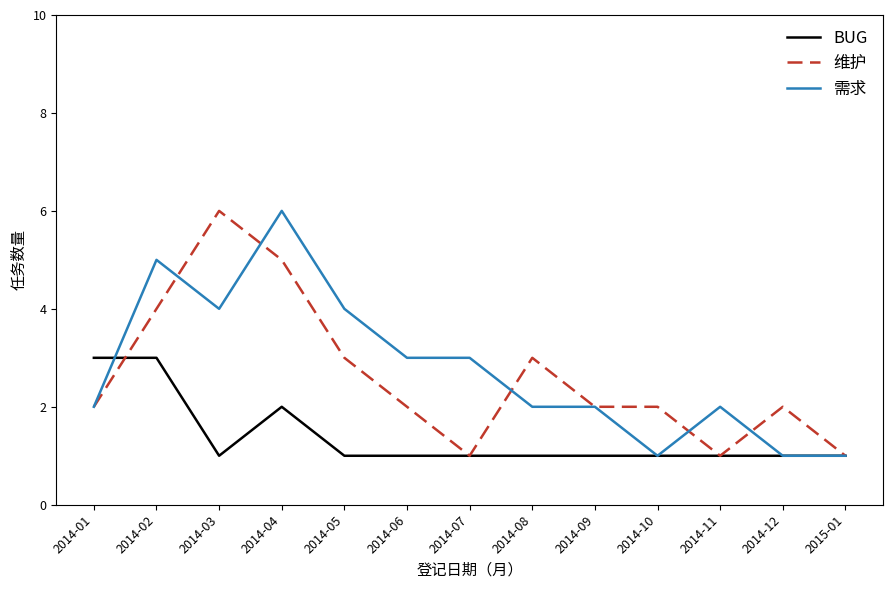

Where do BUG and 需求 first cross each other?

2014-01 and 2014-02